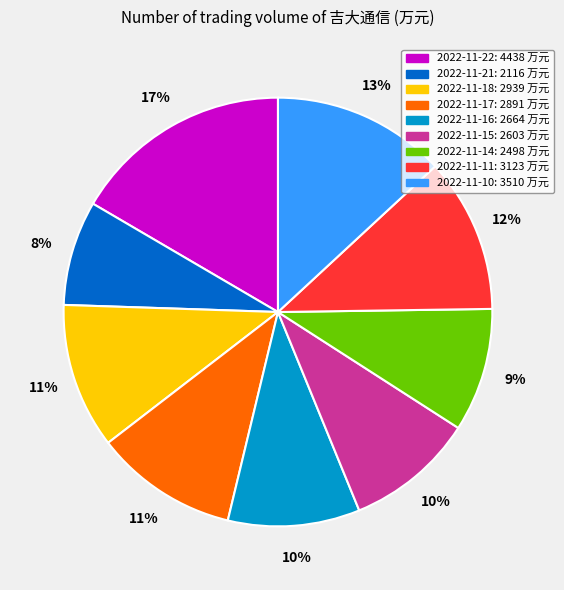

Is there any slice that represents more than half of the pie?

No